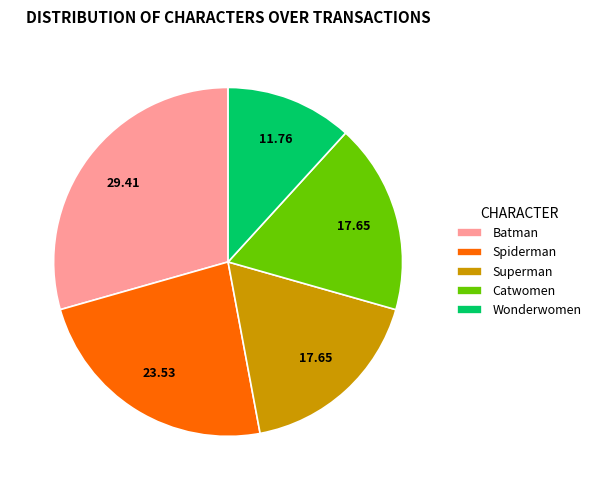

True or false: Catwomen accounts for 18% of the total.

True